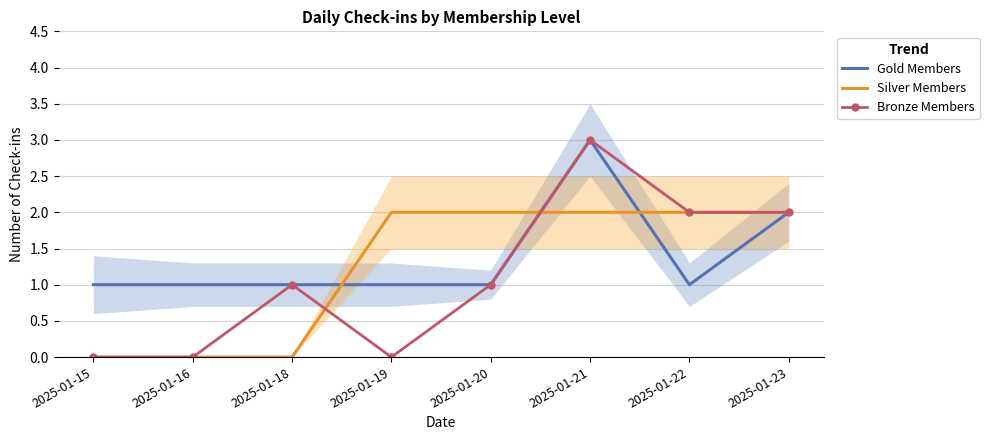

How many lines are shown in the chart?

3